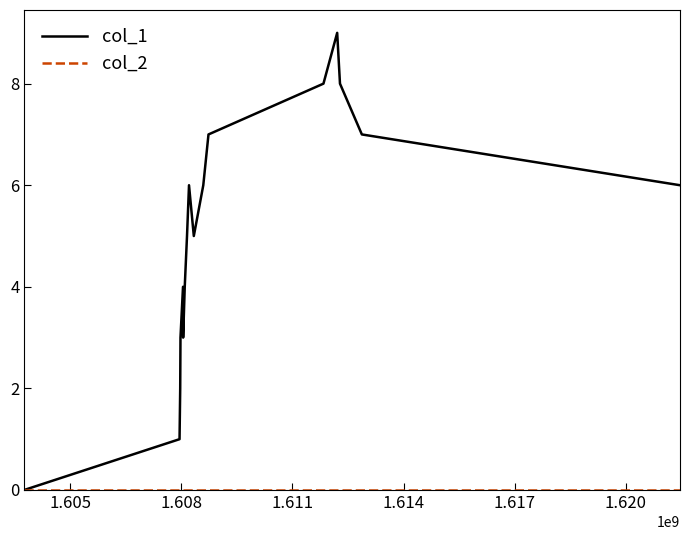

How many lines are shown in the chart?

2